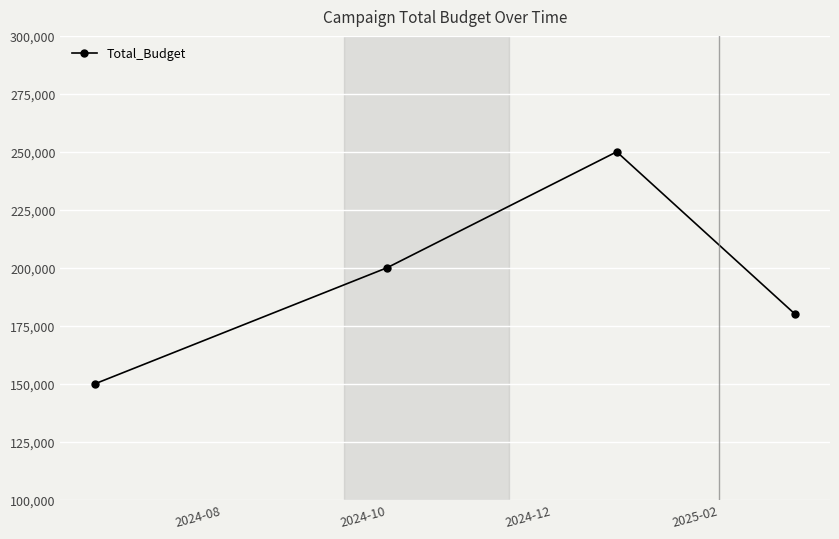

How many categories are shown in the chart?

4